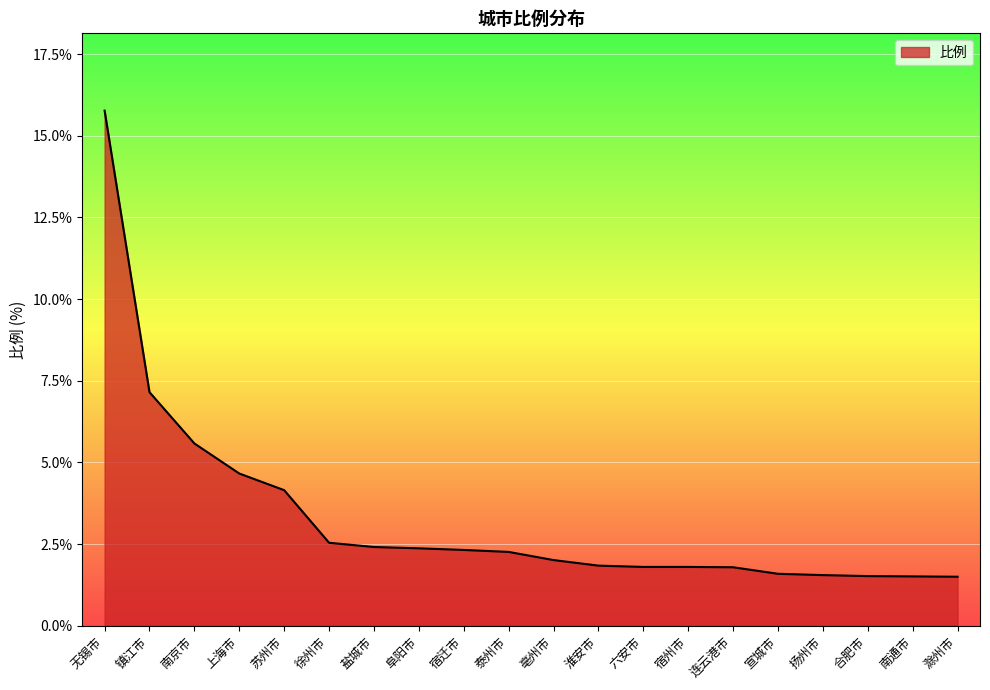

At which label is the value closest to 8?

镇江市